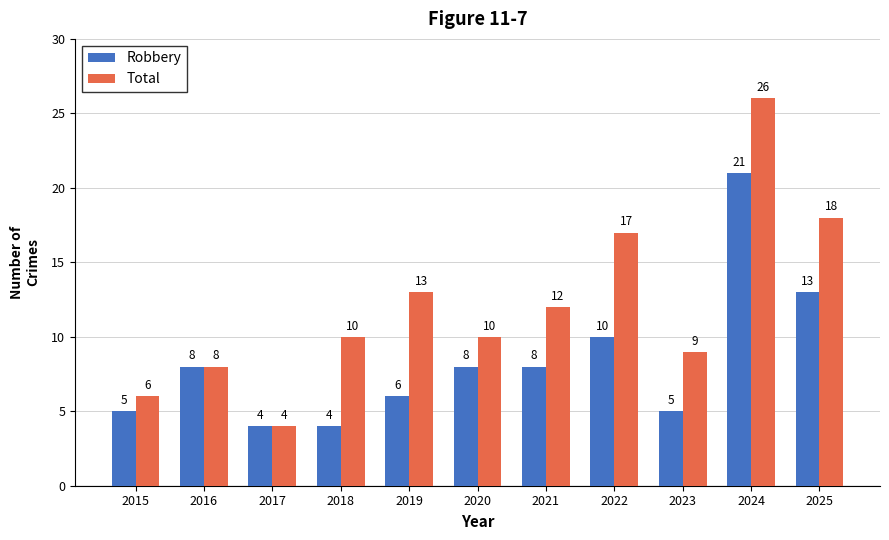

What is the highest value of the Total series?

26